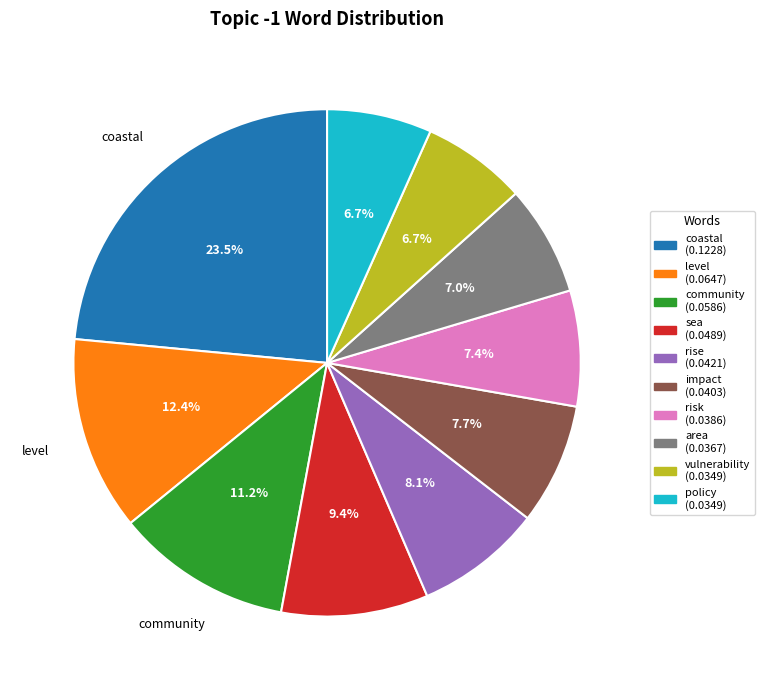

To the nearest percent, what is the difference between the largest and smallest slice percentages?

17%